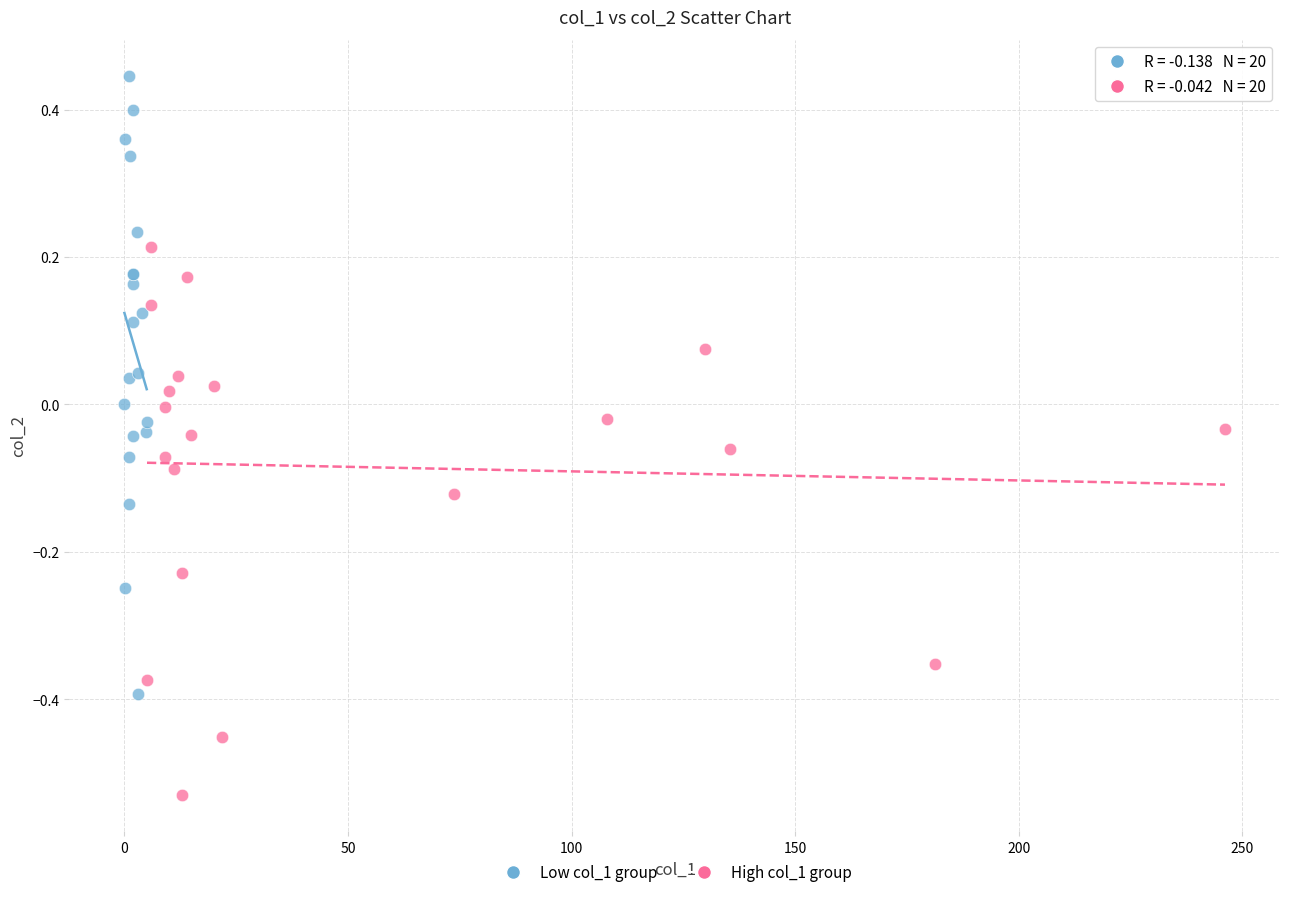

Which series contains the highest Y value?

Low col_1 group